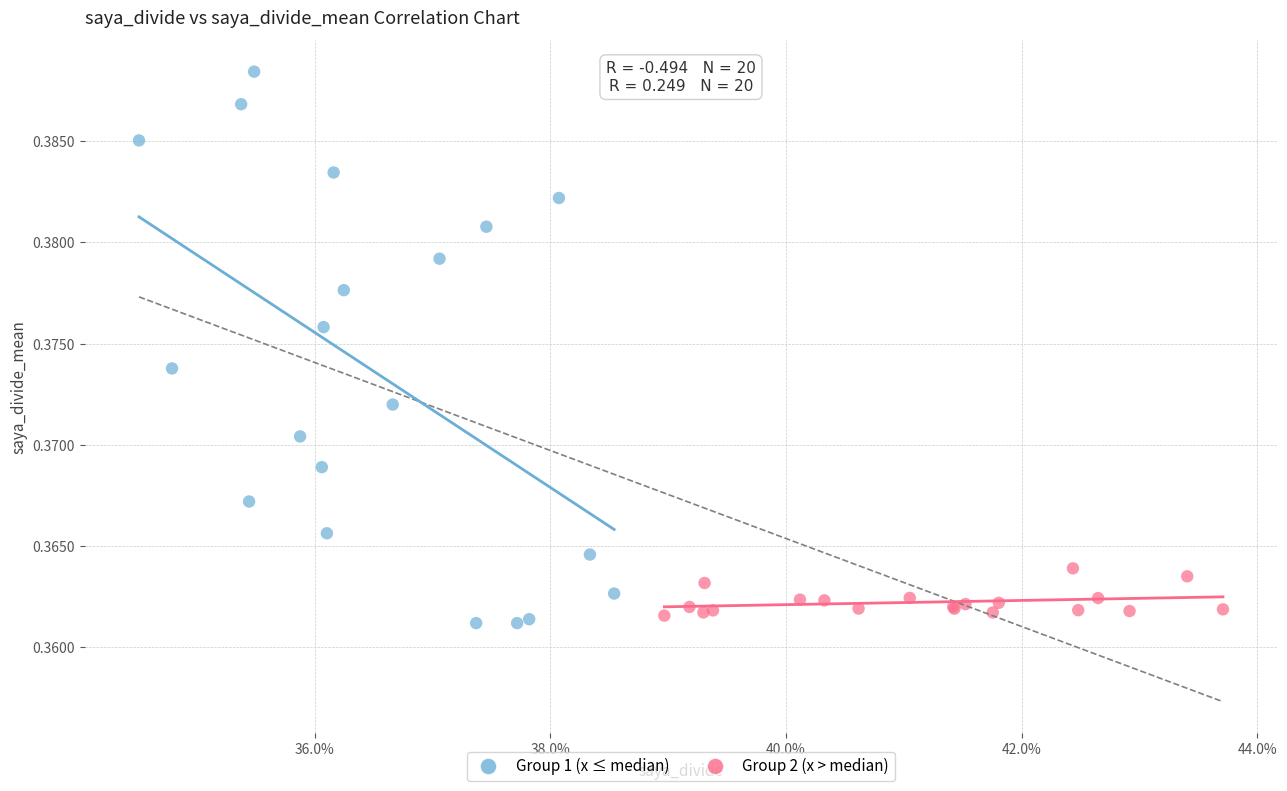

Which series has the largest Y range (max minus min)?

Group 1 (x ≤ median)